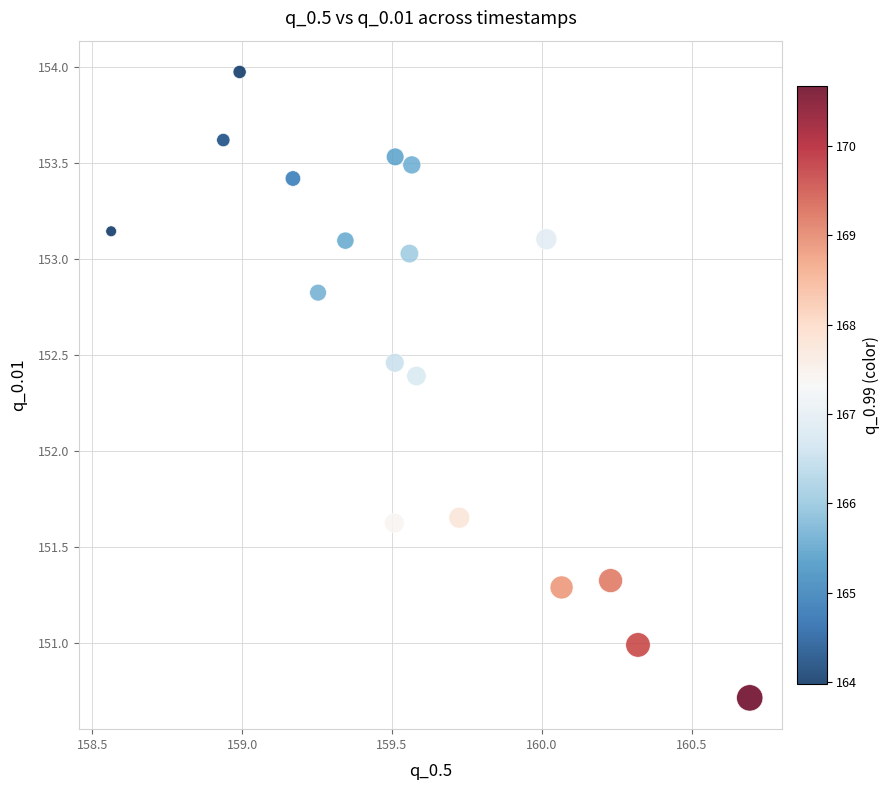

What is the range of Y values (max minus min)?

3.3